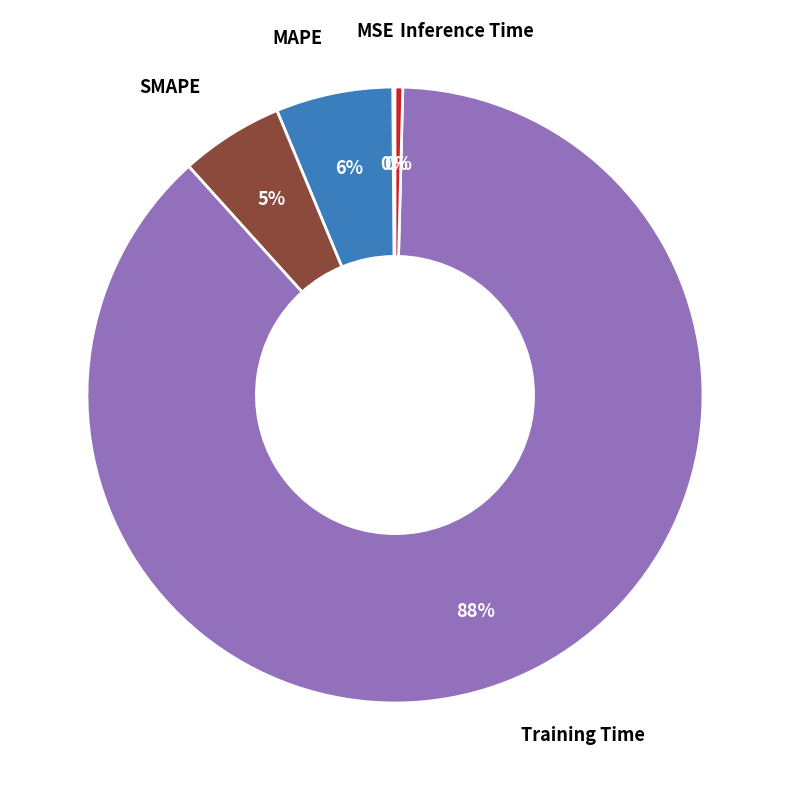

Is SMAPE the majority of the pie?

No